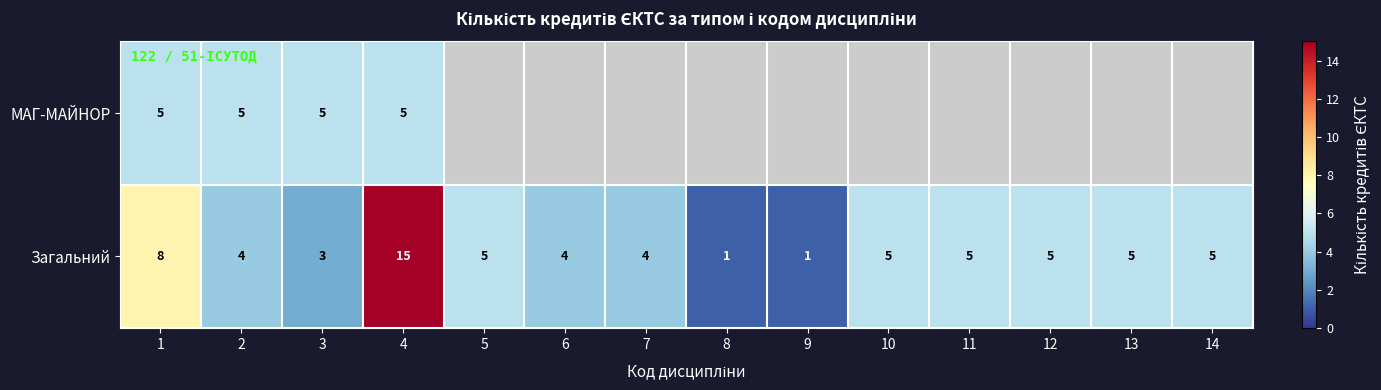

What is the smallest value displayed?

1.0